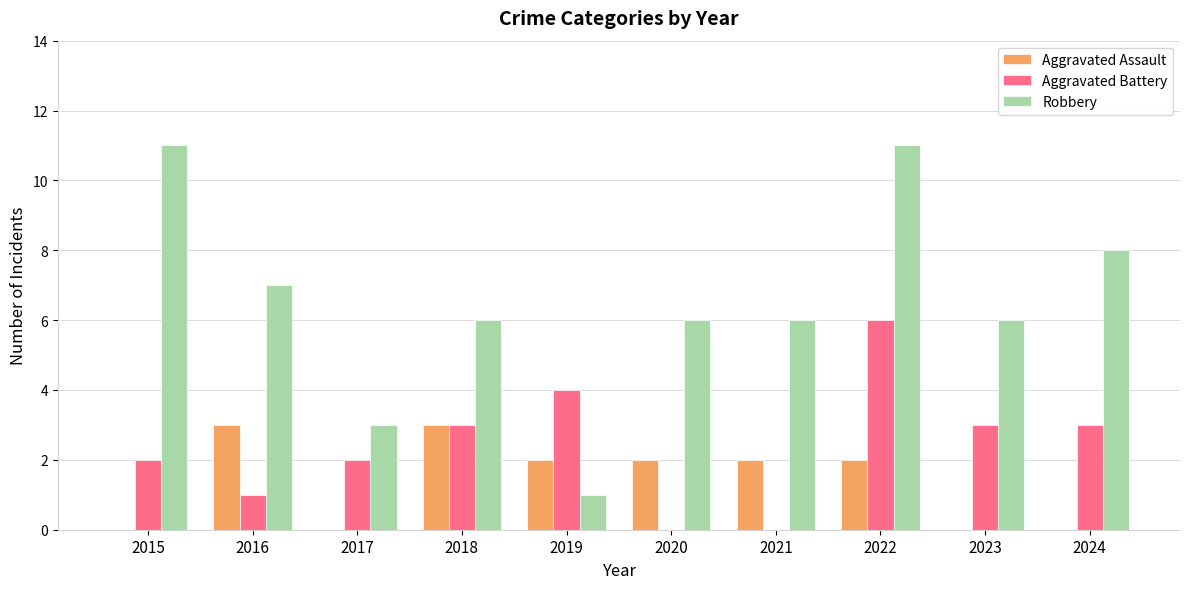

At which category is the sum across all series the highest?

2022